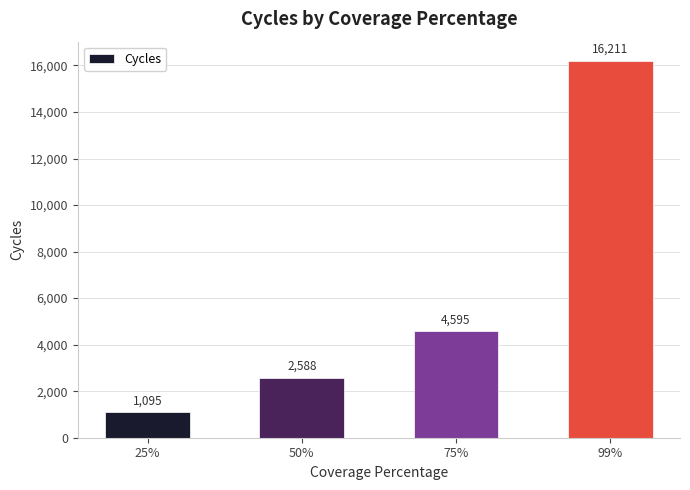

List the labels in order of value, smallest first.

25%, 50%, 75%, 99%